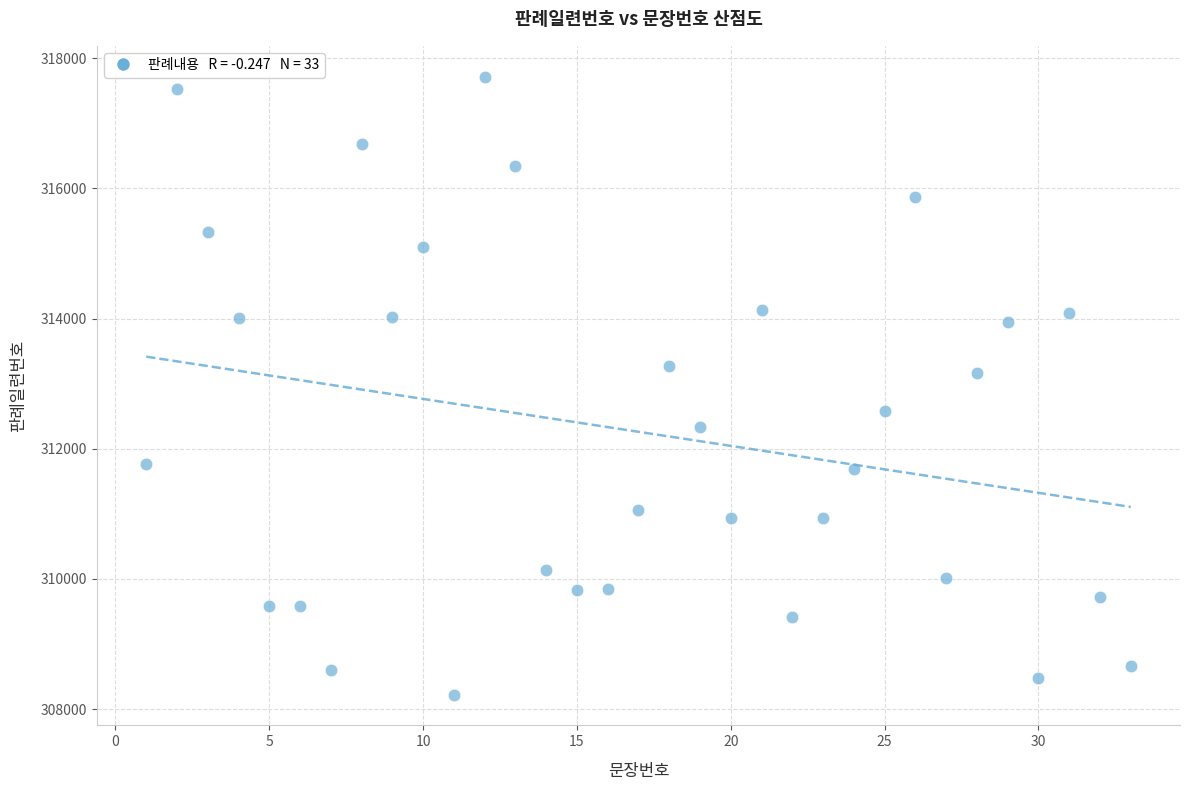

What is the range of X values (max minus min)?

32.0